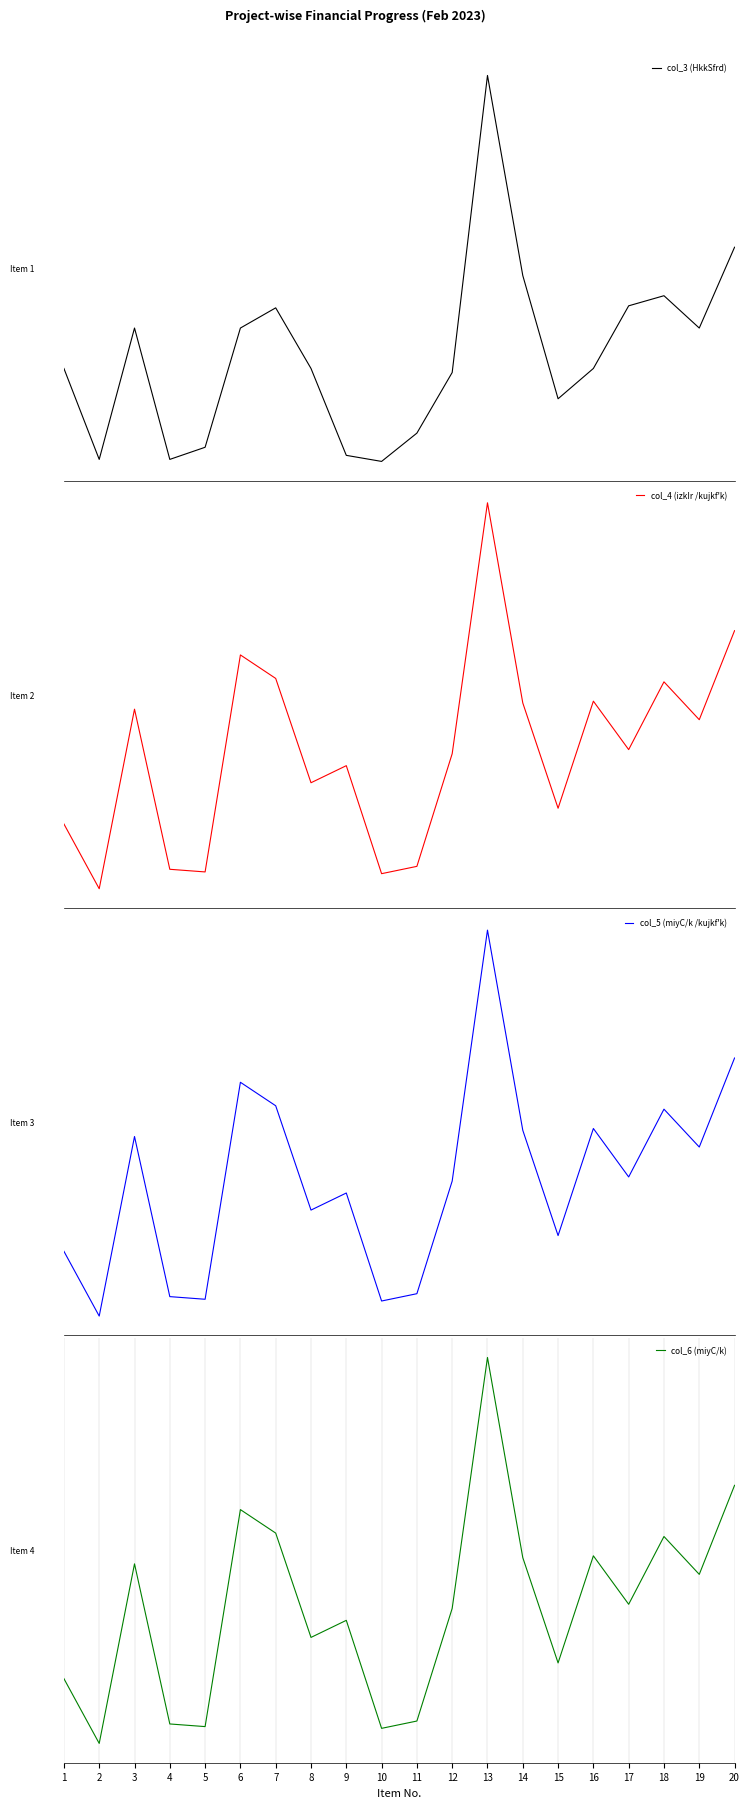

What are all the series names shown in the legend?

col_3 (HkkSfrd), col_4 (izkIr /kujkf'k), col_5 (miyC/k /kujkf'k), col_6 (miyC/k)